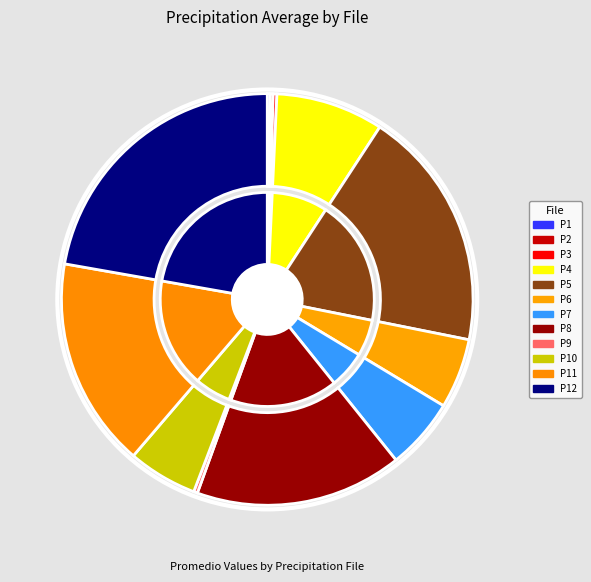

What is the change in value from PRECIPITATION_6.csv to PRECIPITATION_11.csv?

+48.7